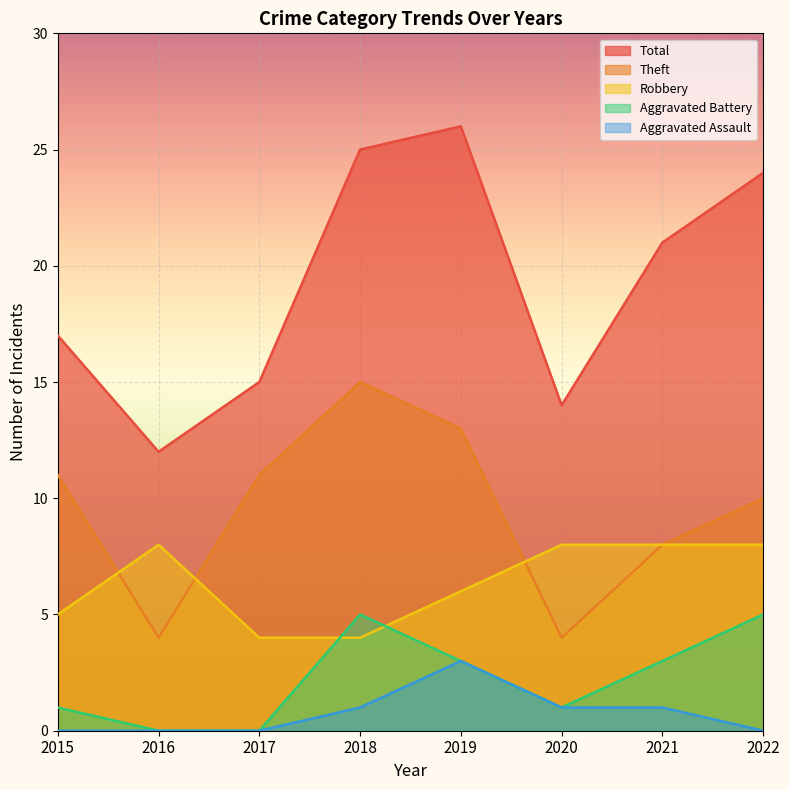

At how many categories does at least one series exceed 19?

4